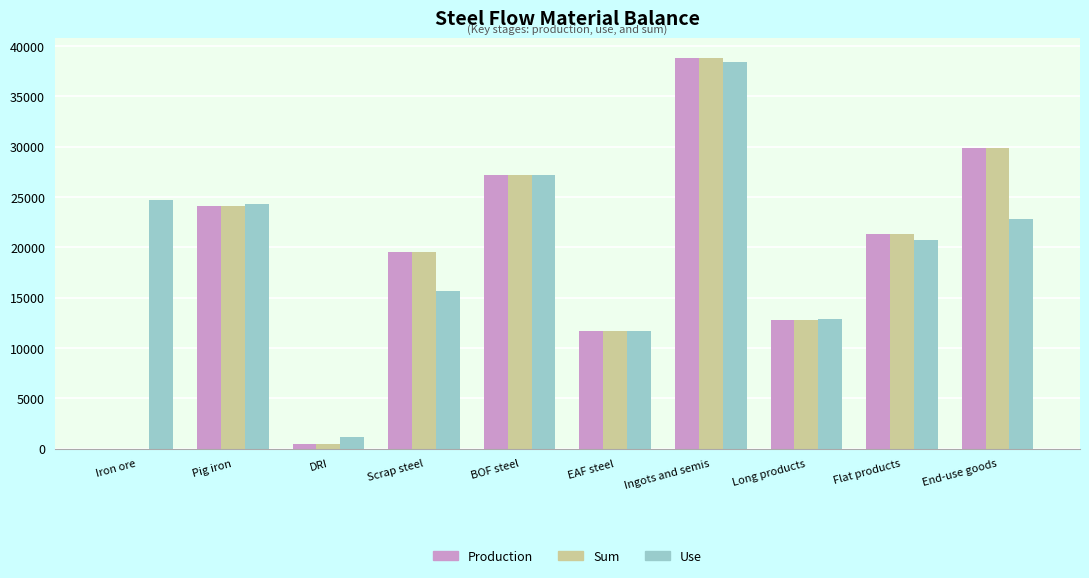

What are all the series names shown in the legend?

Production, Sum, Use